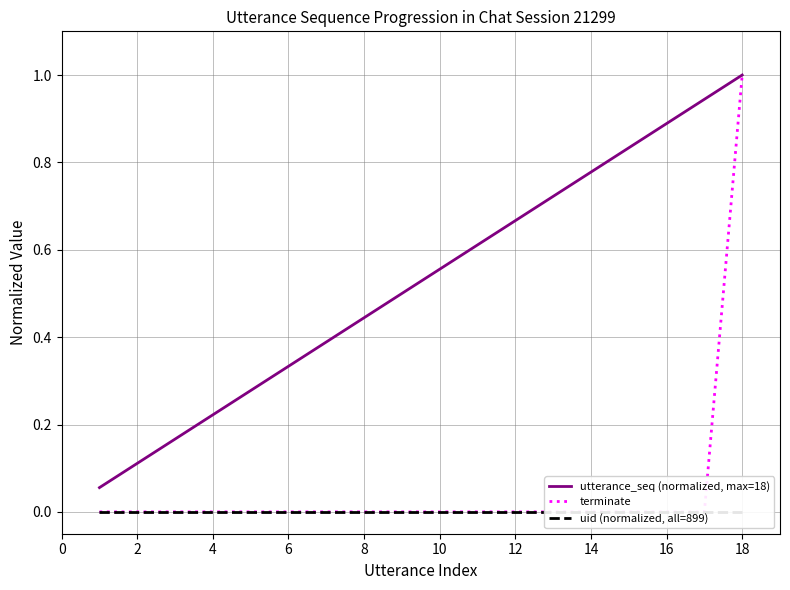

Which series has the widest spread of values?

terminate